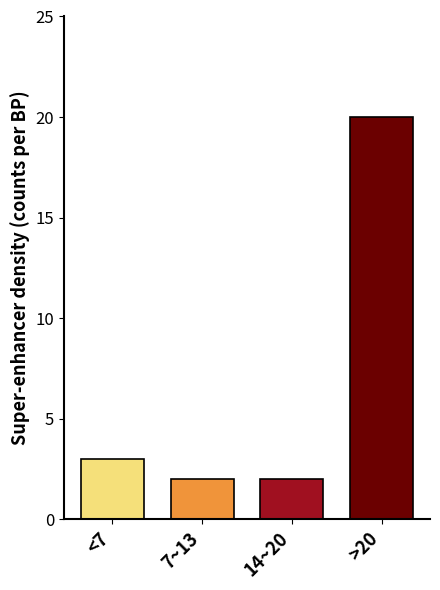

Reading right to left, transcribe all the data shown in this chart.

>20=20	14~20=2	7~13=2	<7=3